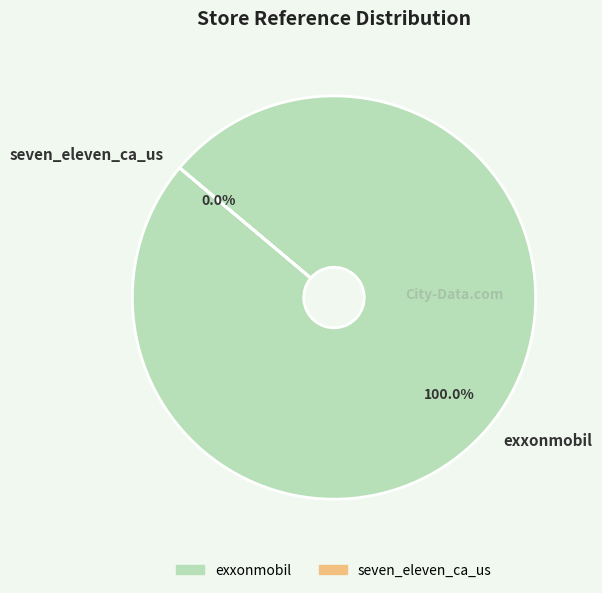

What is the majority slice?

exxonmobil